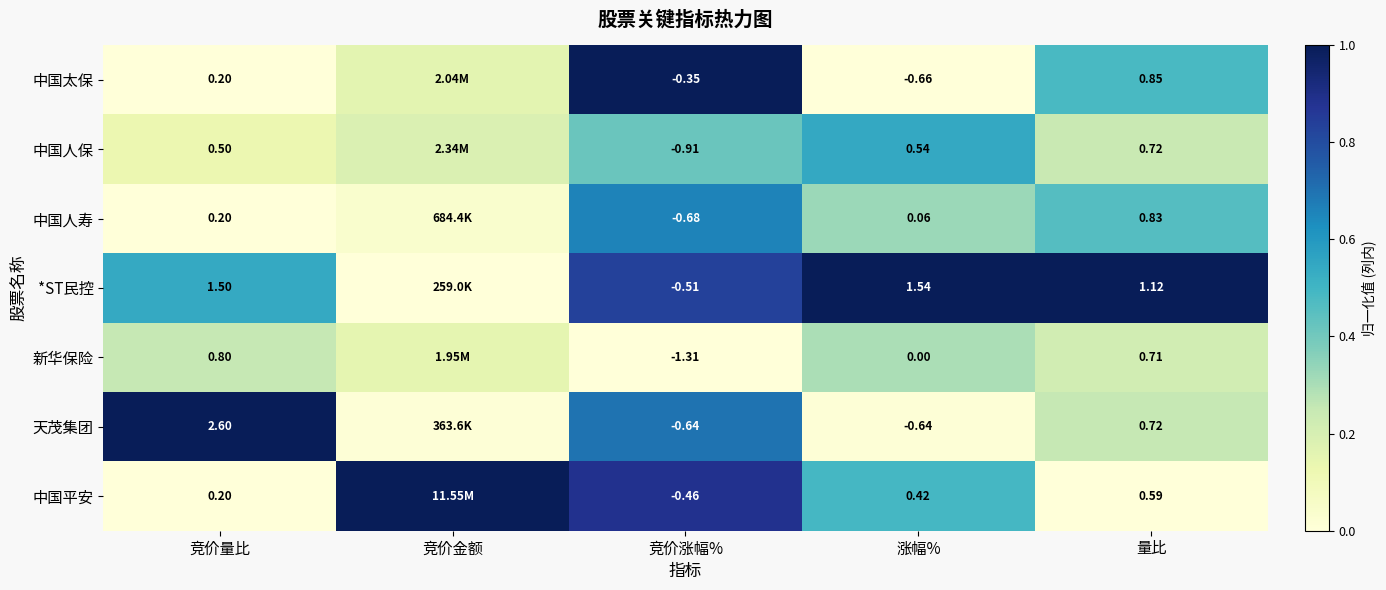

Is the value of 中国平安 at 竞价量比 greater than the value of 天茂集团 at 竞价涨幅%?

Yes